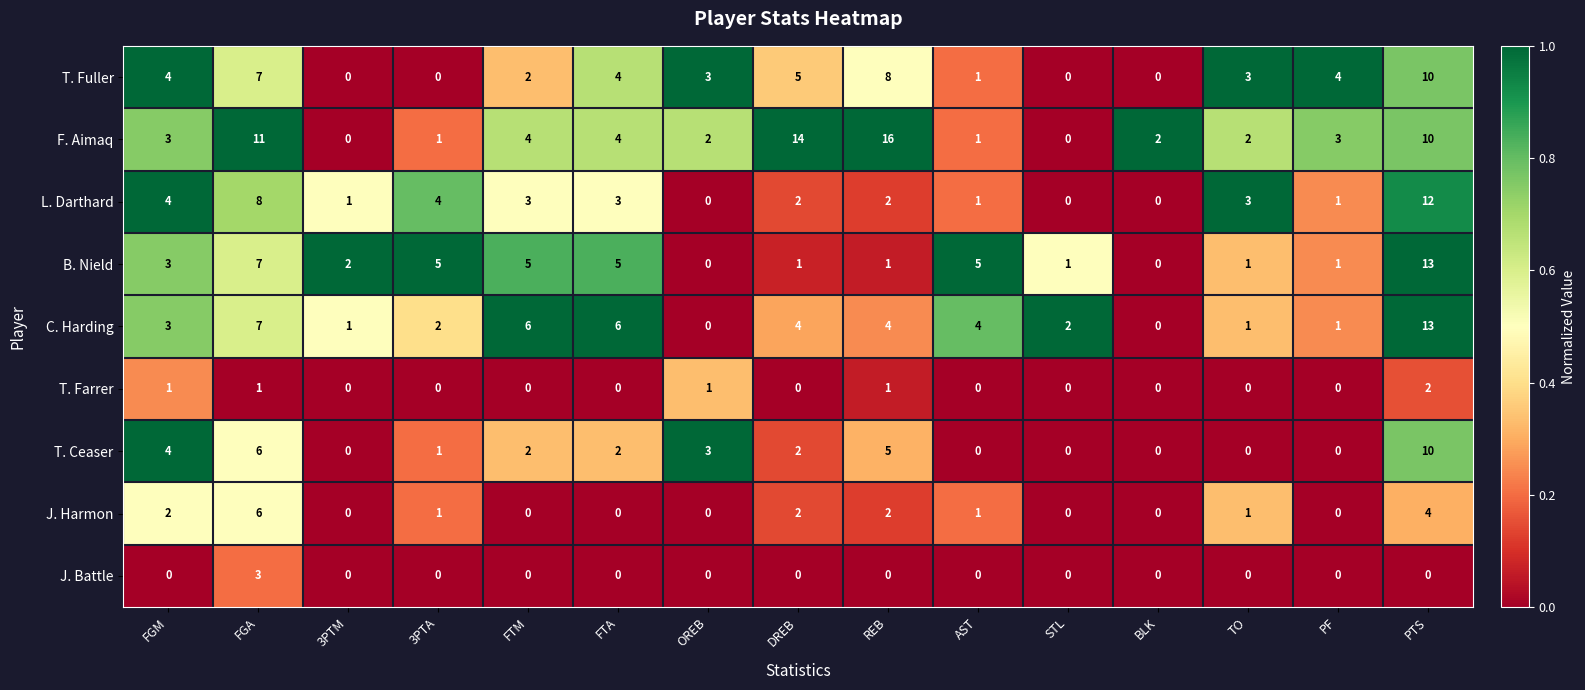

At which category is the sum across all series the highest?

PTS